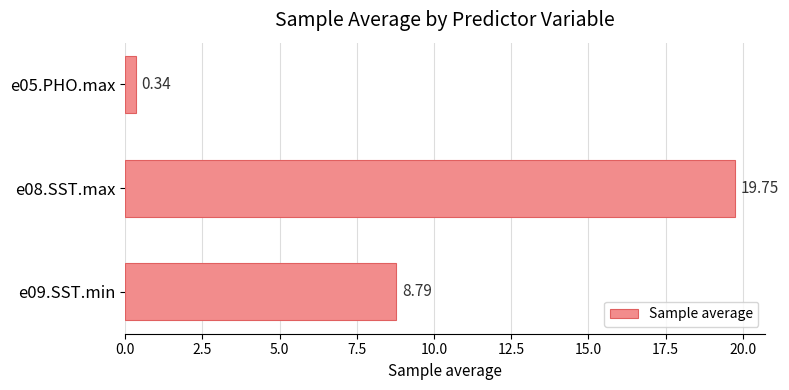

Rank the categories by value from highest to lowest.

e08.SST.max, e09.SST.min, e05.PHO.max